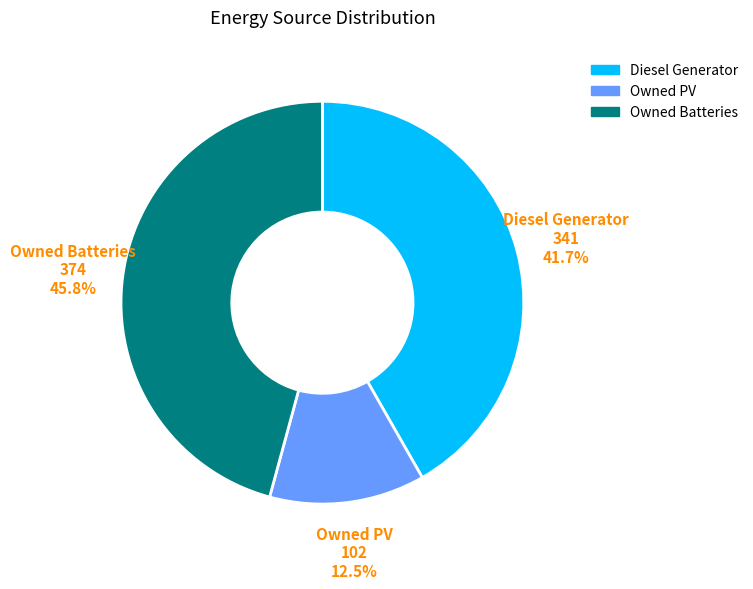

What is the ratio of the value at Owned Batteries to the value at Diesel Generator?

1.1